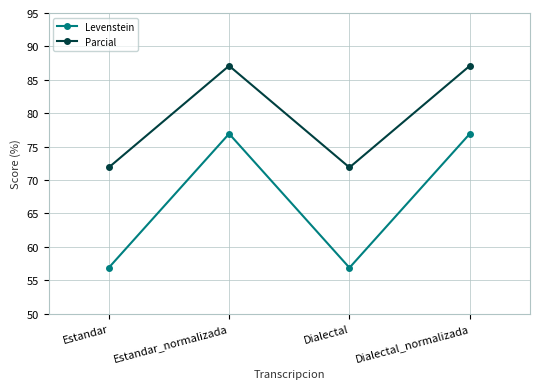

How many interior local valleys does the Levenstein series have?

1